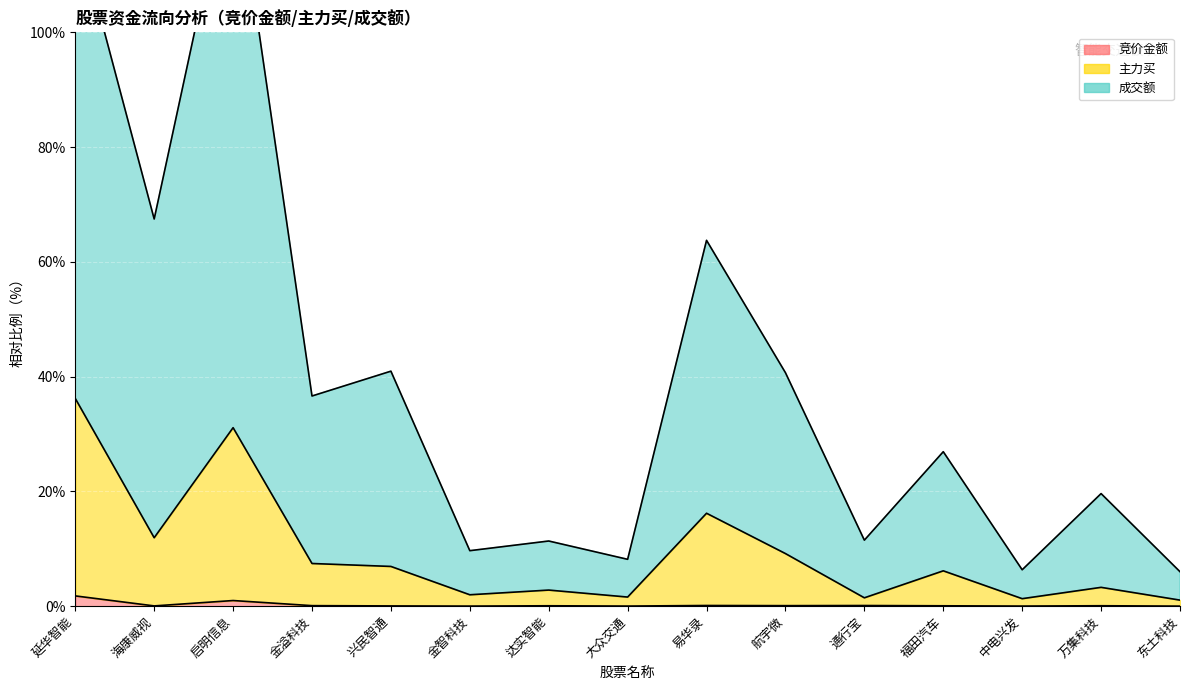

Where is the first local maximum for 成交额?

启明信息